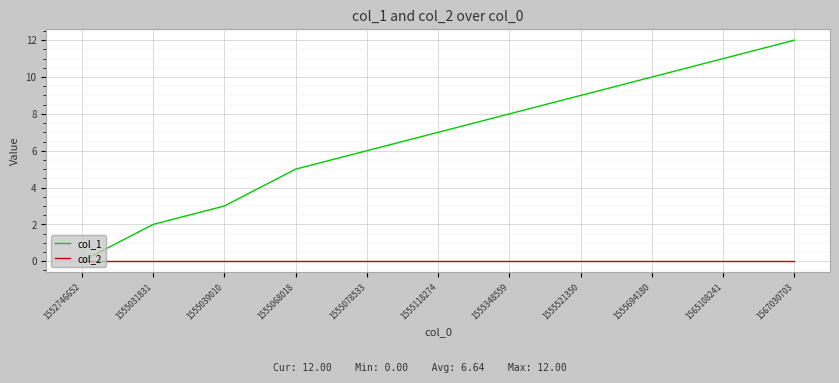

What is the highest value of the col_1 series?

12